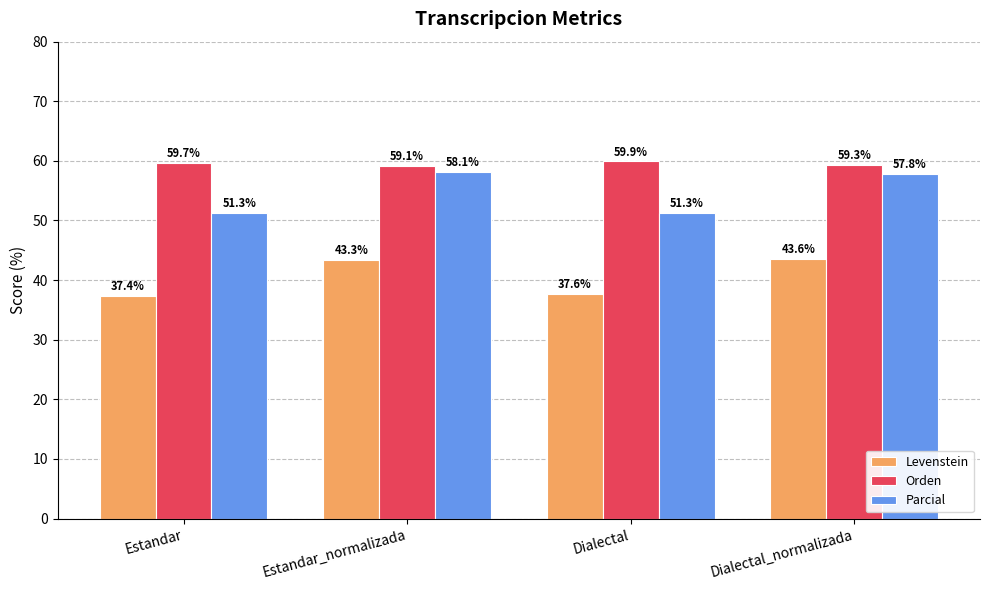

Which series changed the most between Estandar and Dialectal_normalizada?

Parcial